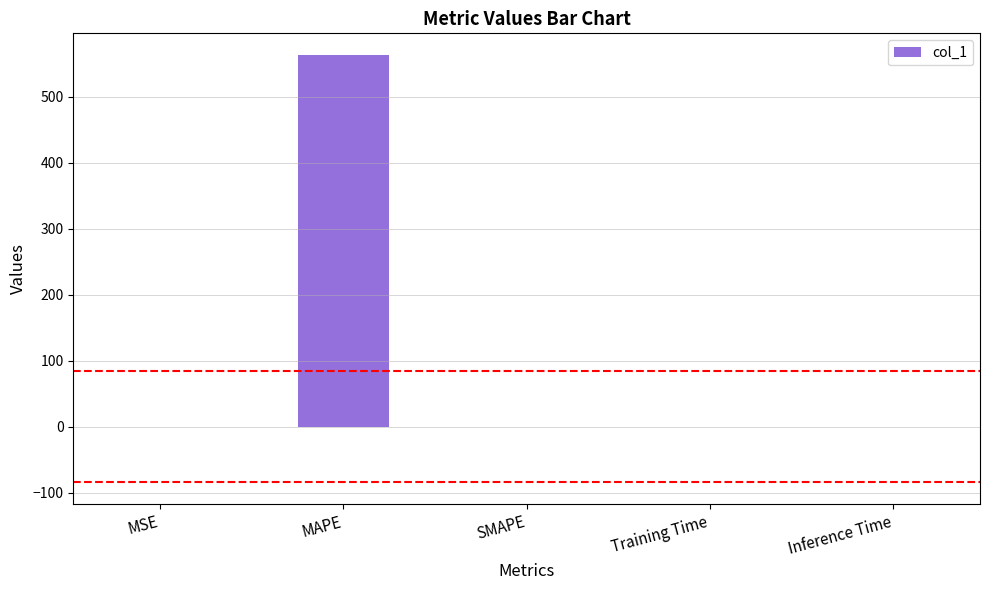

Does the chart contain stacked bars?

No